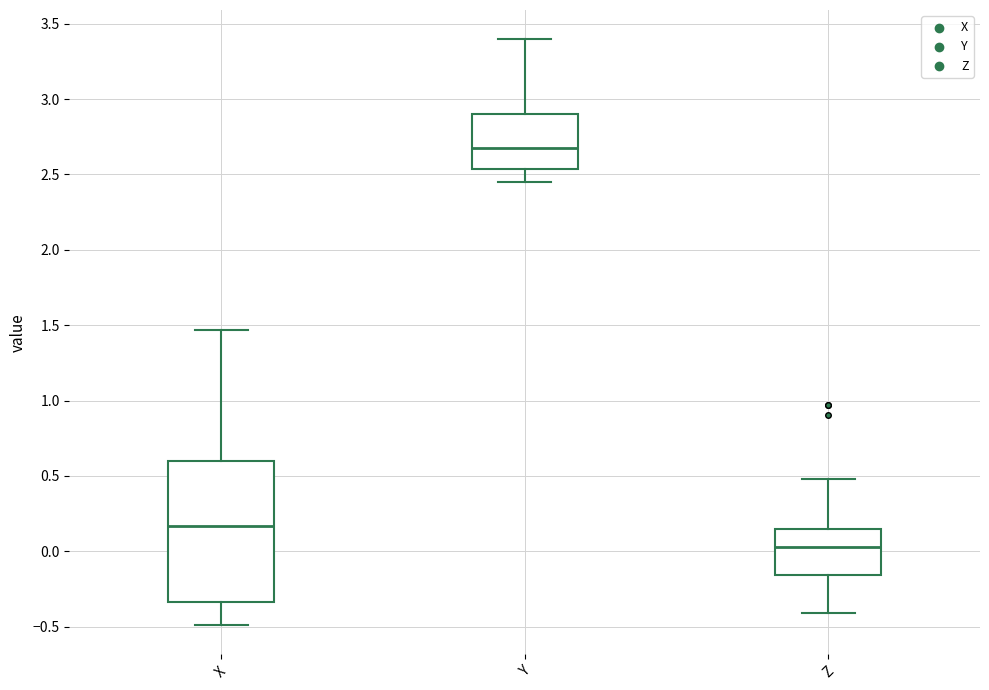

Where does the upper whisker of the box for Y end on the y-axis? The values are not printed on the chart, so give them approximately, as read against the axis.

3.40